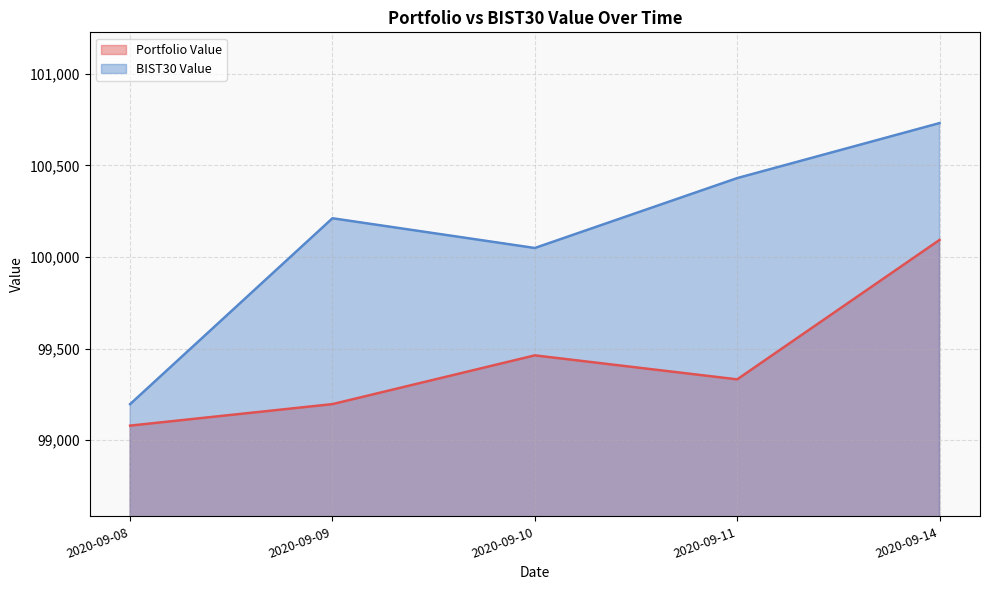

The value of Portfolio Value at 2020-09-10 is 157723.3. True or false?

False